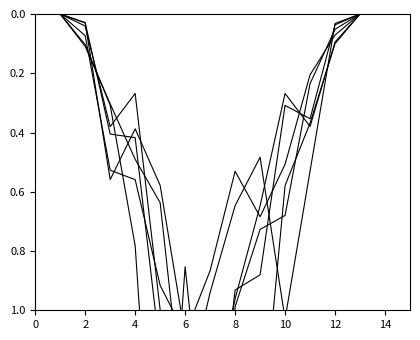

Does the chart display data point markers on the line(s)?

No